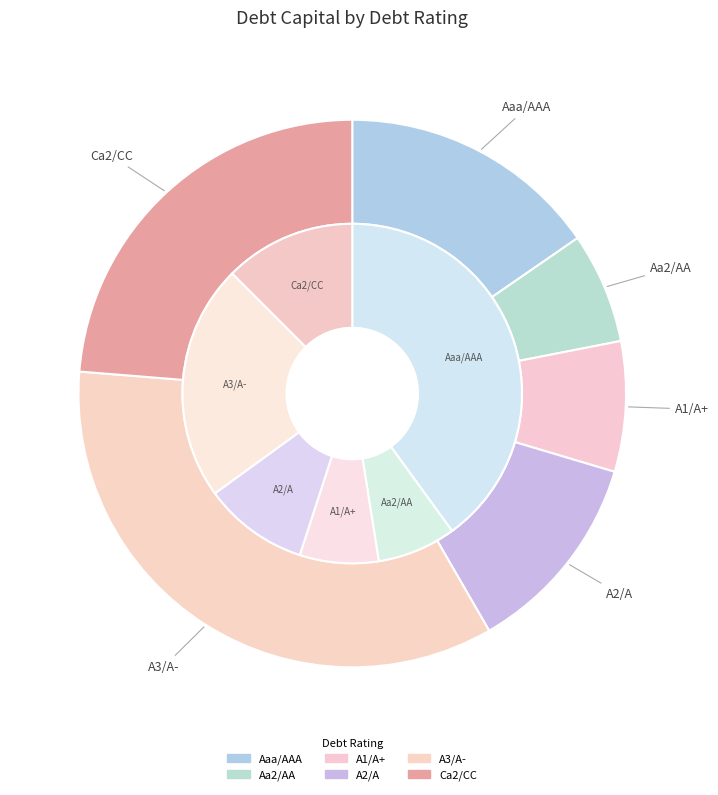

To the nearest percent, what portion does A3/A- represent?

32%